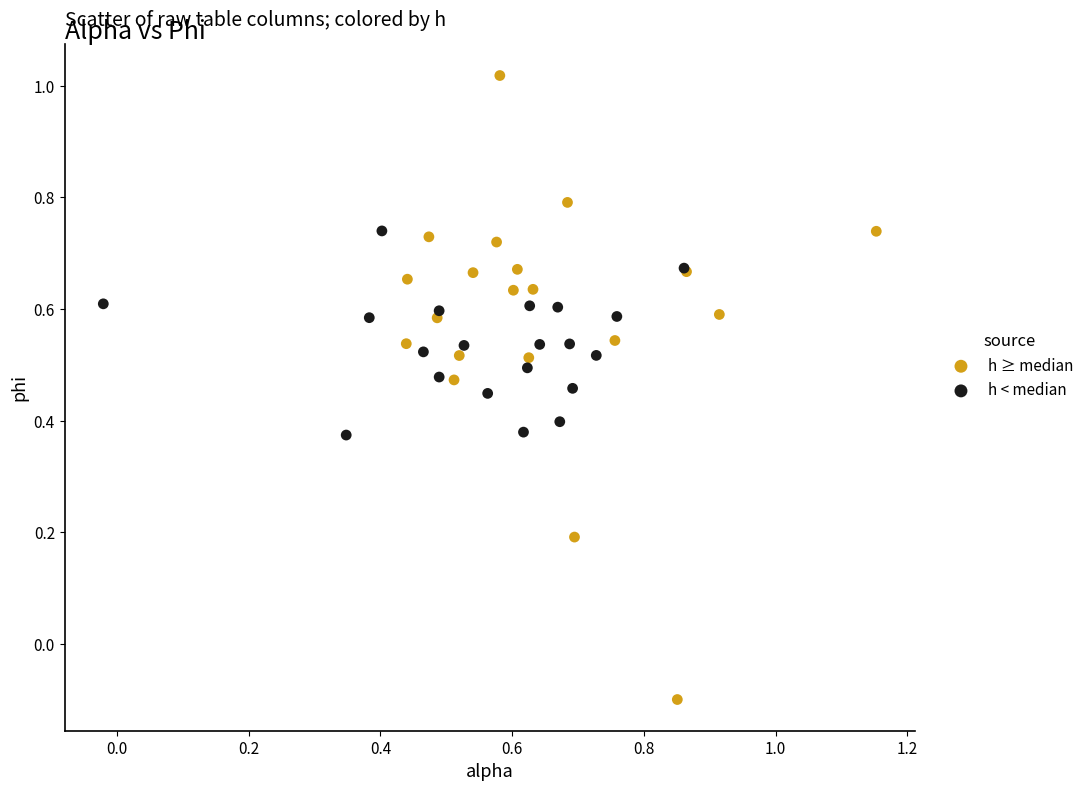

Which series reaches the minimum Y coordinate?

h ≥ median